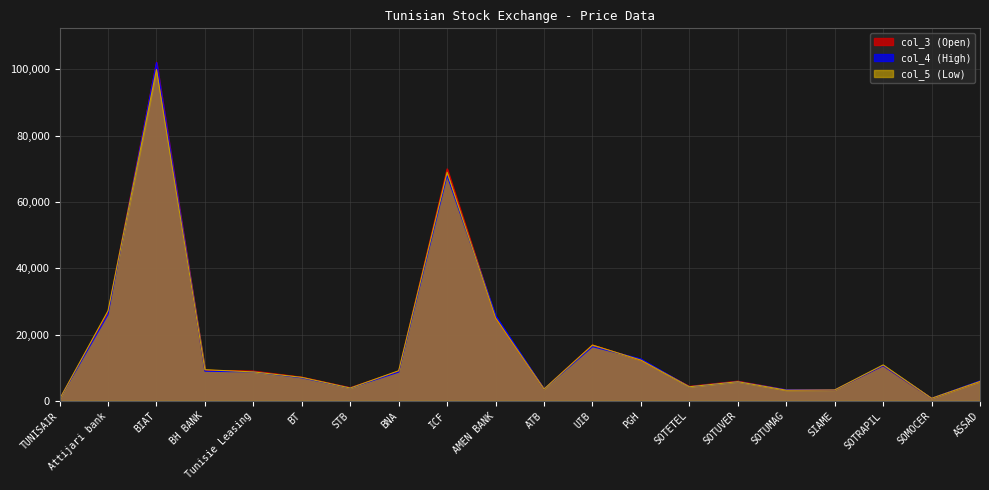

What is the label of the 8th point from the left?

BNA